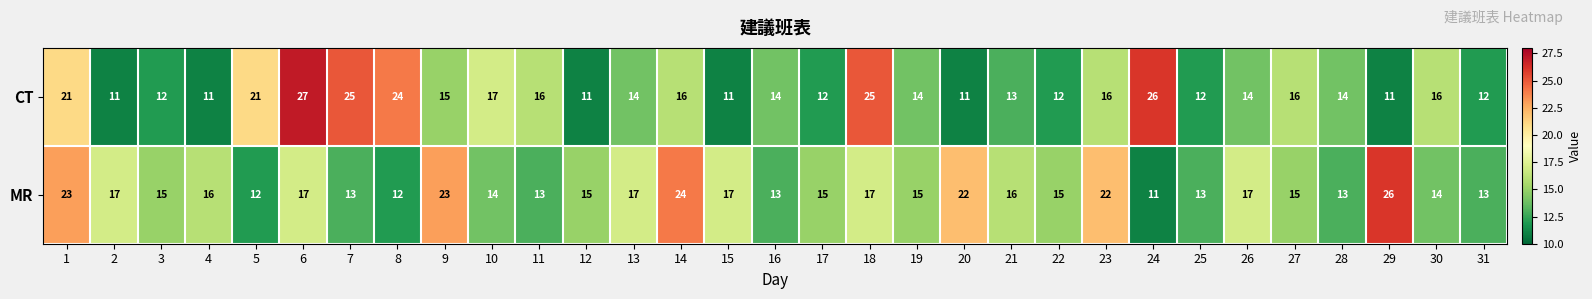

Count the number of data series in this chart.

2